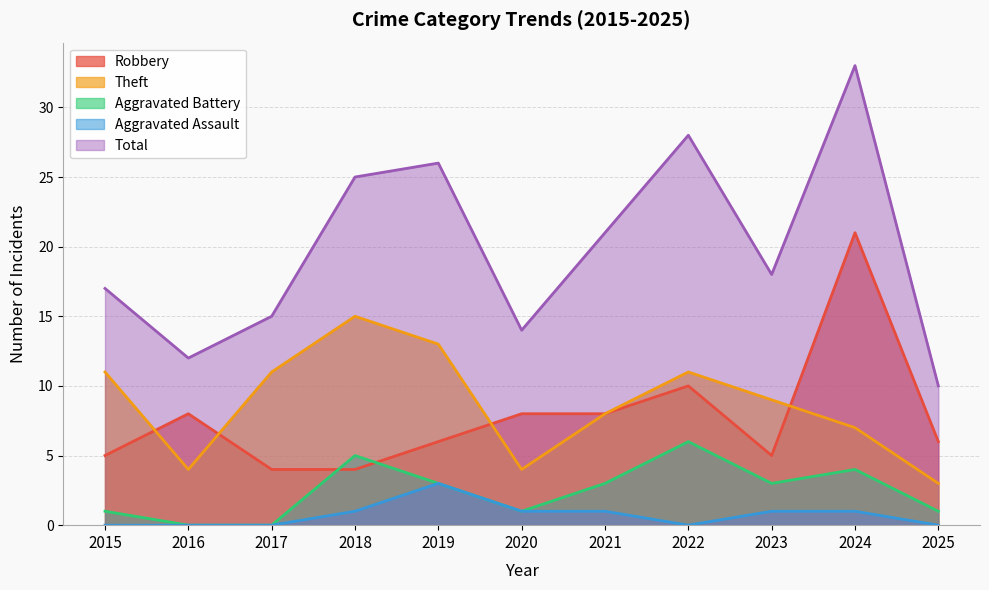

Is the value of Total at 2025 greater than the value of Robbery at 2021?

Yes